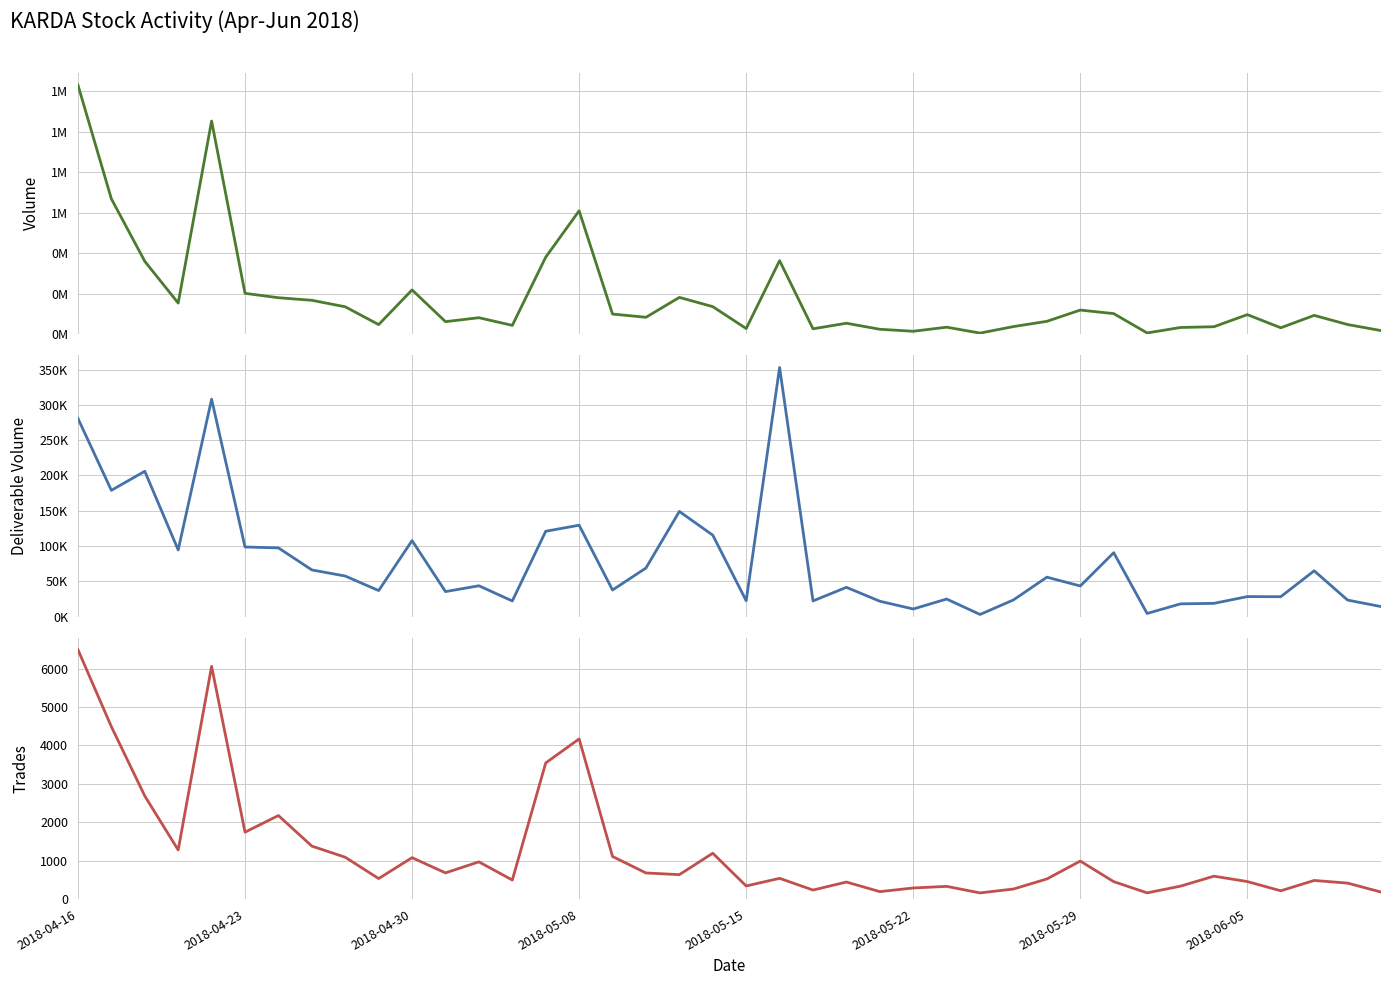

What is the greatest value displayed?

1231134